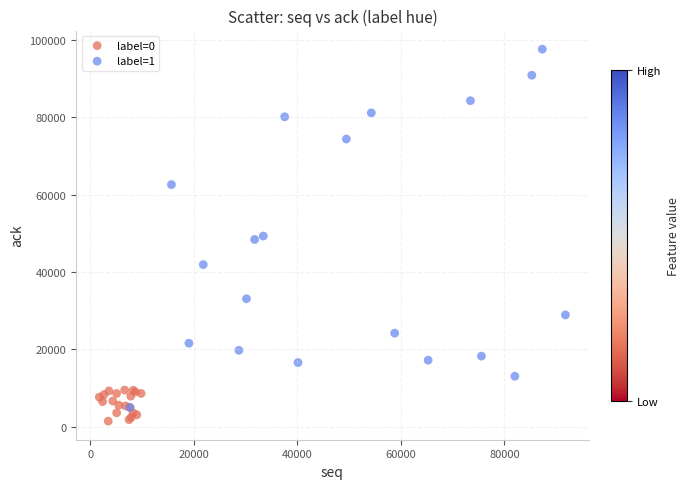

Which series reaches the maximum Y coordinate?

label=1